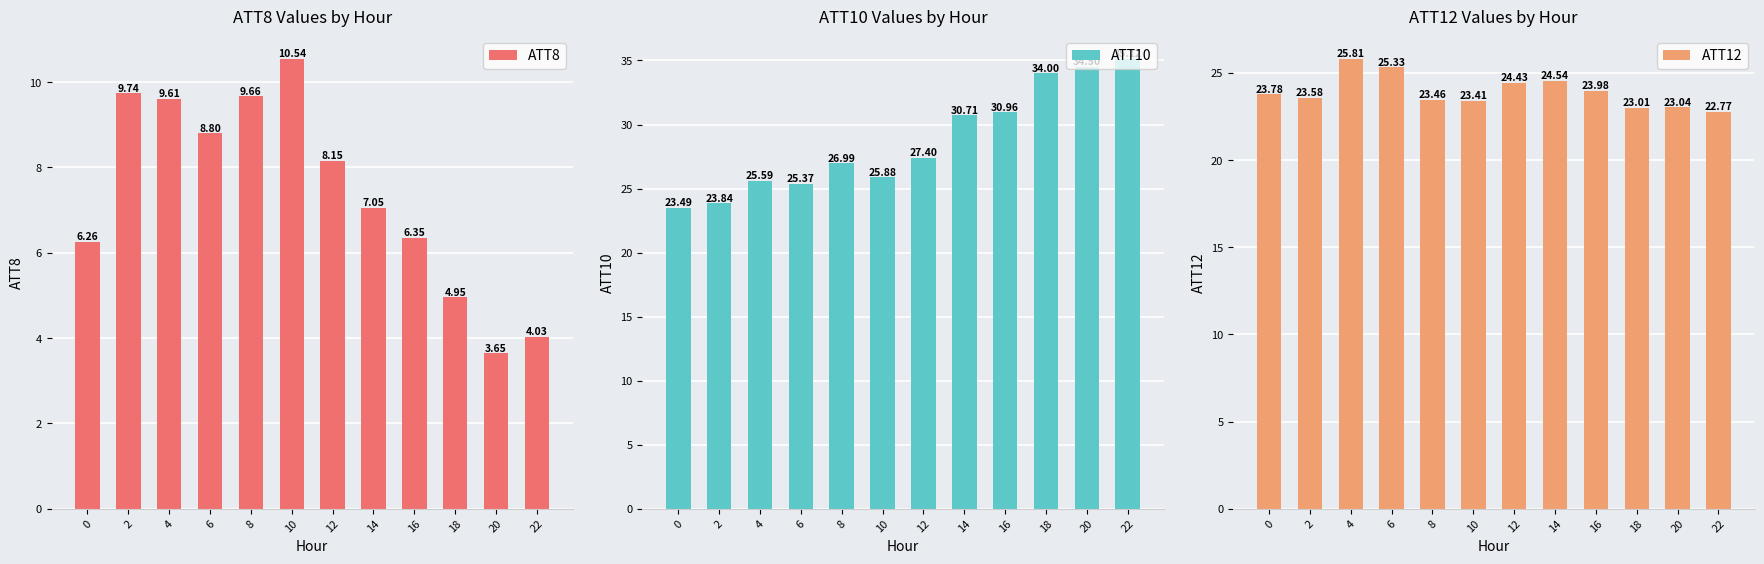

What is the sum of the ATT10 values at 2 and 22?

59.0